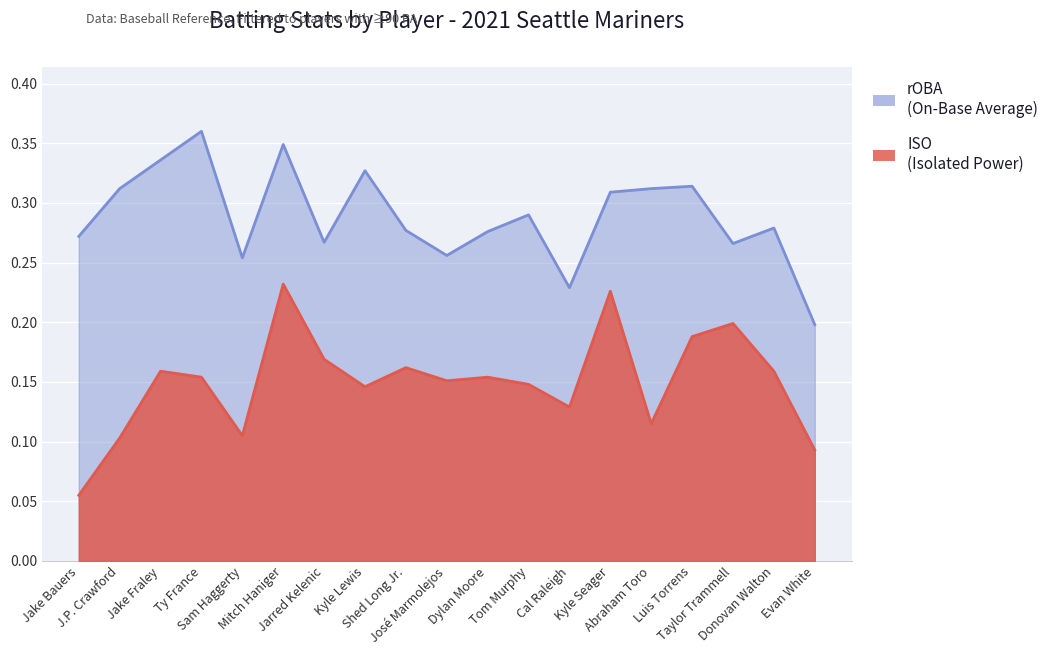

Where is rOBA nearest to the value 0?

Evan White